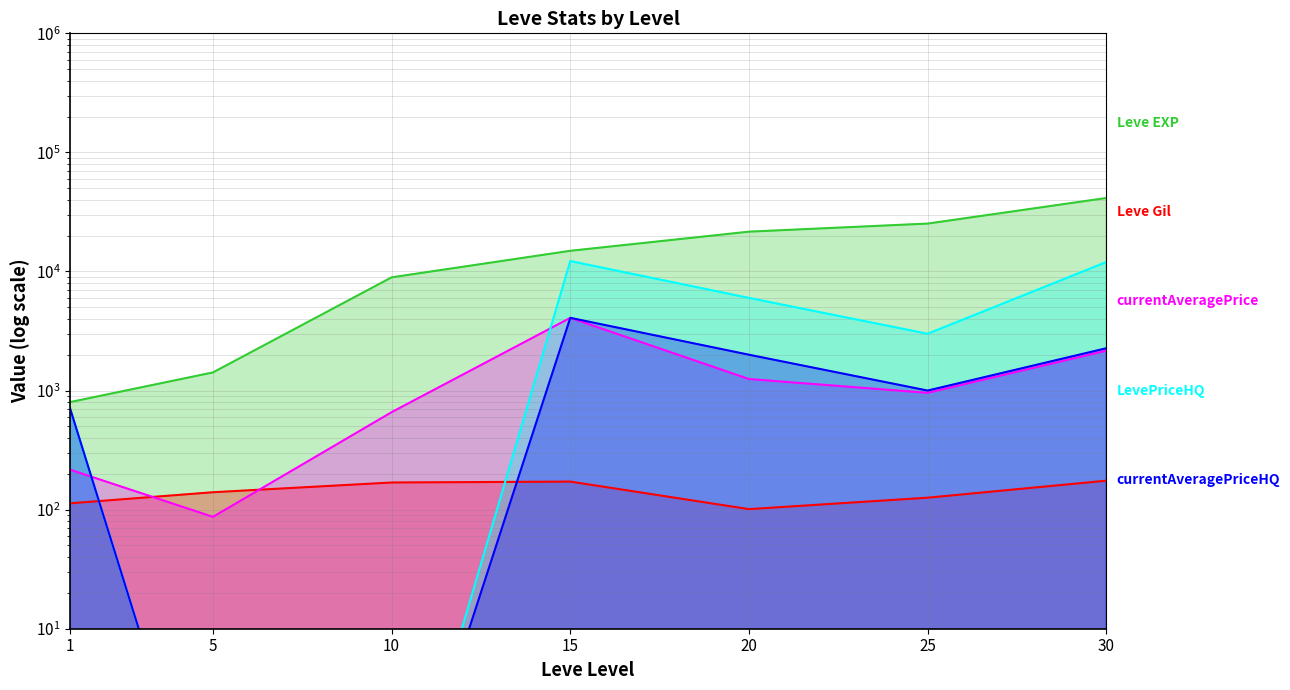

Does the chart have visible grid lines?

Yes